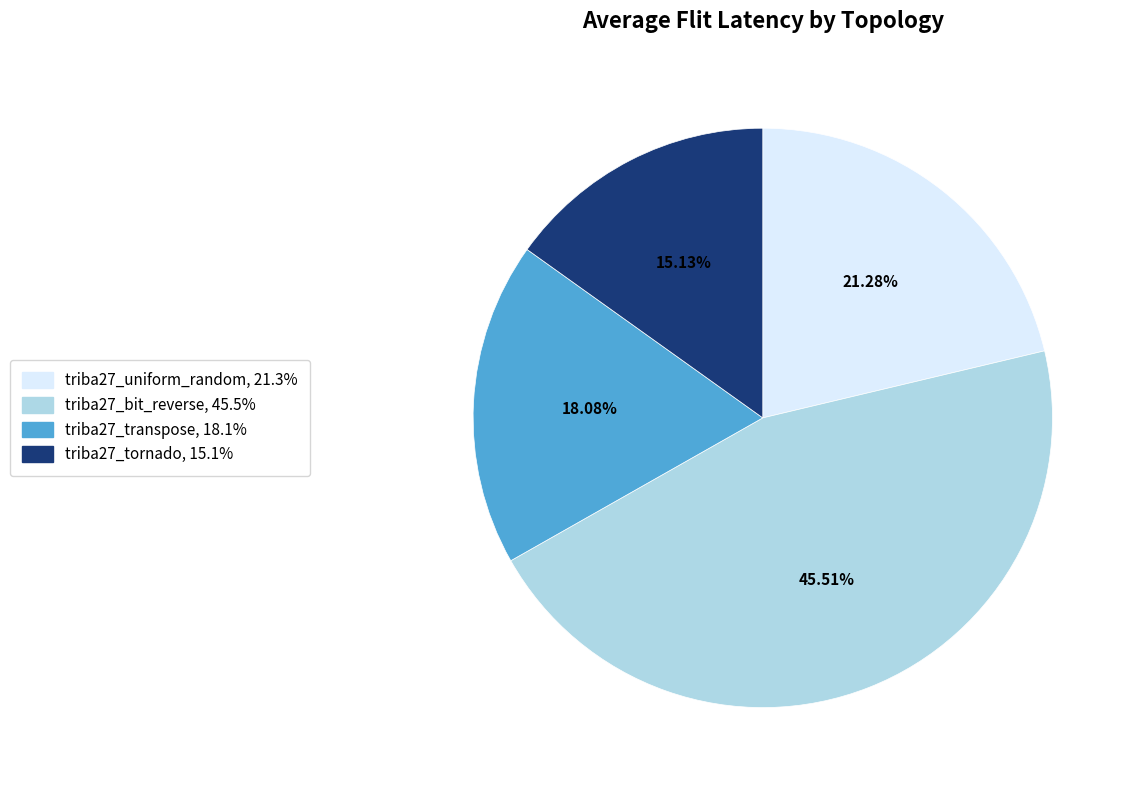

What is the smallest slice in the pie chart?

triba27_tornado